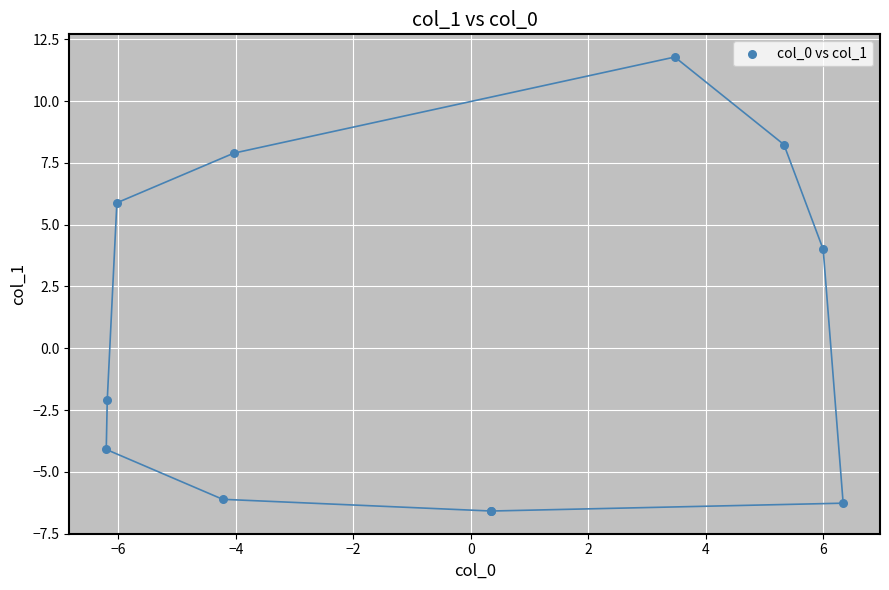

What Y value in the scatter plot is closest to 2?

4.0